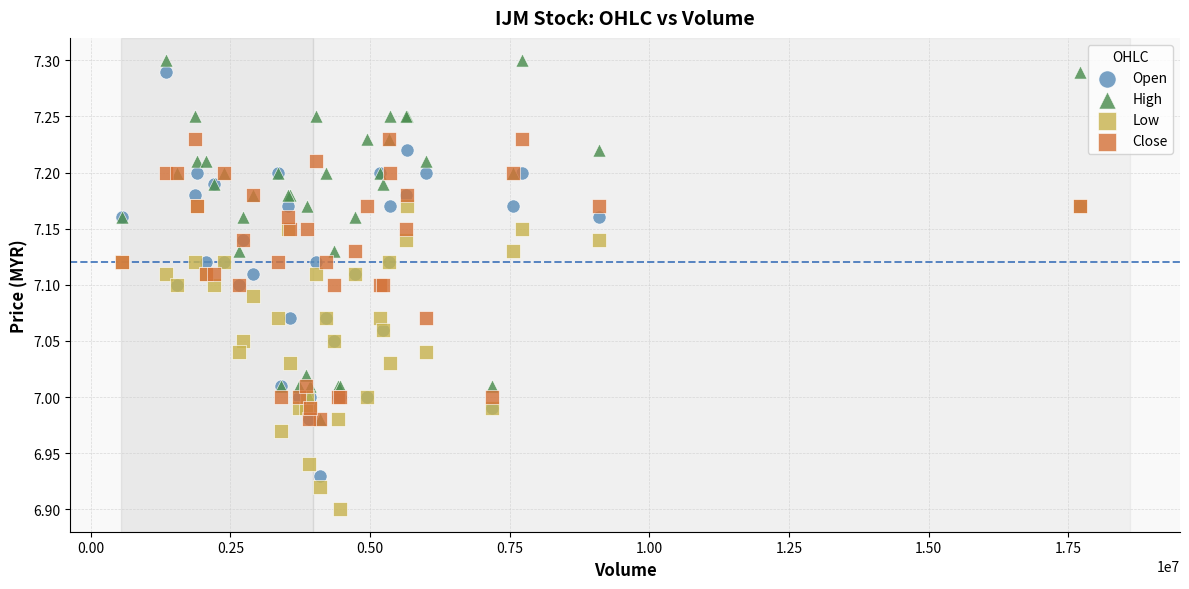

What are all the series names shown in the legend?

Open, High, Low, Close